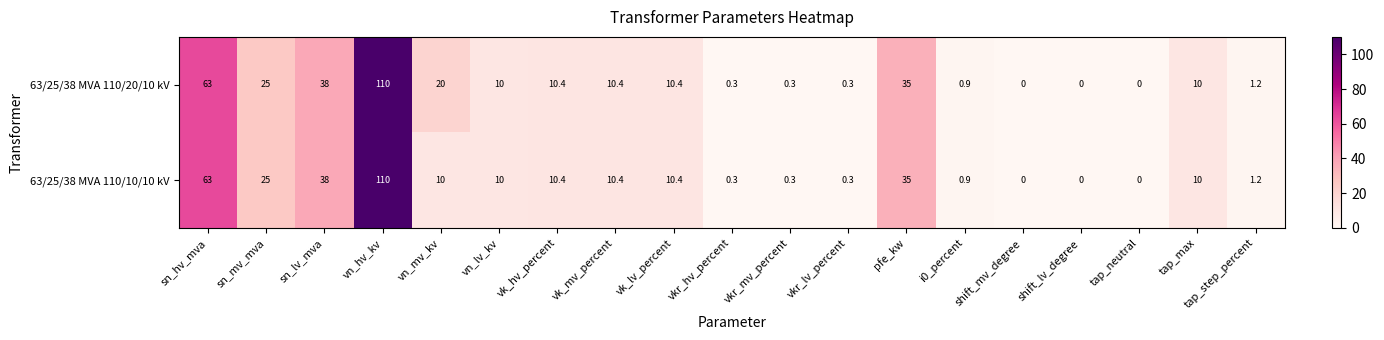

What is the difference between the maximum and minimum values in the 63/25/38 MVA 110/10/10 kV series?

110.0